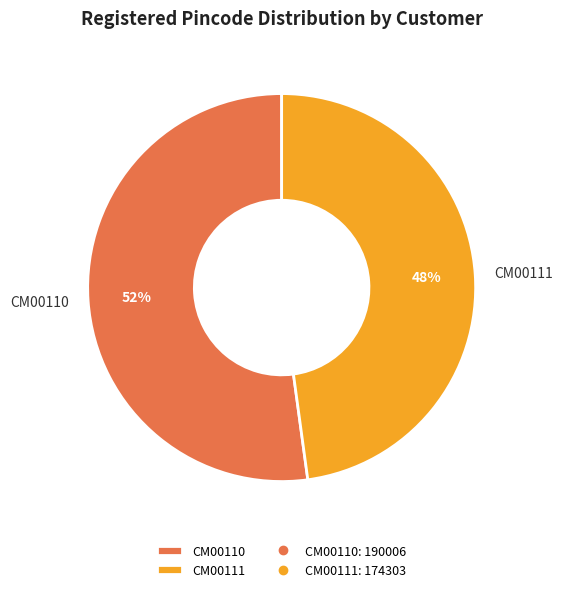

How many segments does this pie chart have?

2